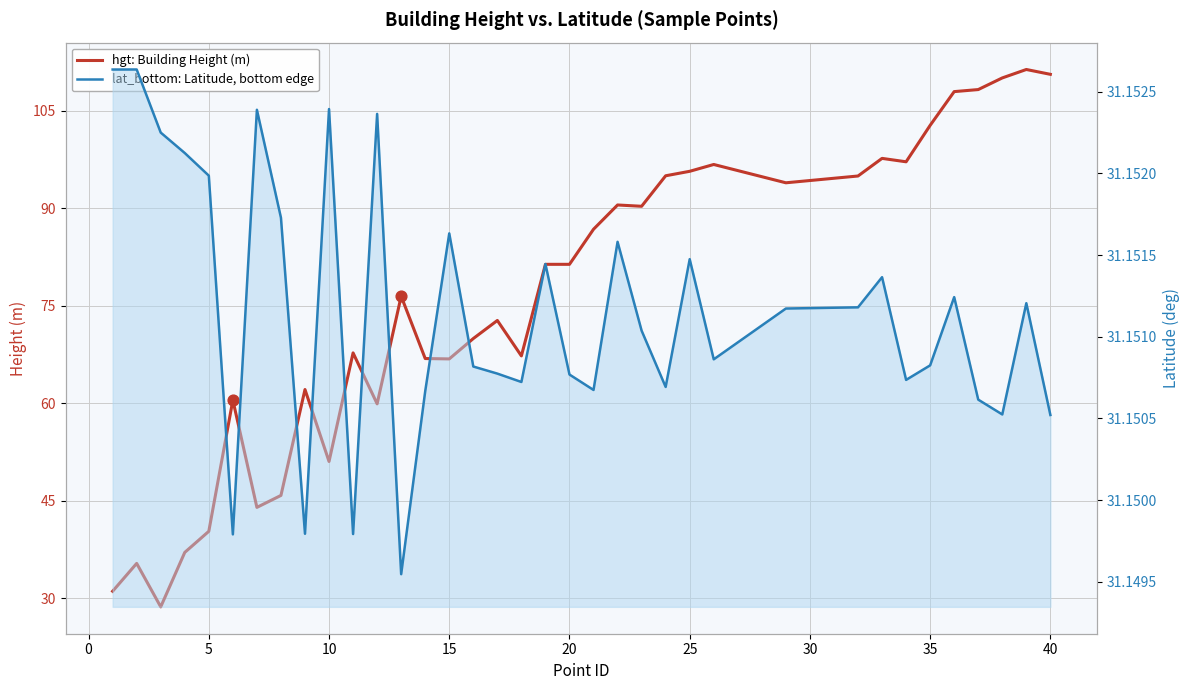

Which series has the largest total across all categories?

hgt: Building Height (m)